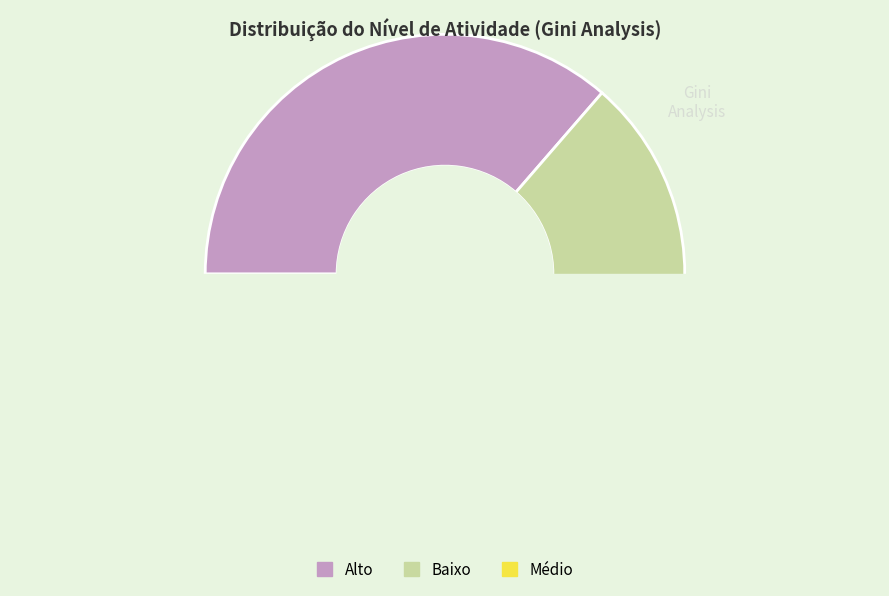

True or false: Baixo accounts for 51% of the total.

False